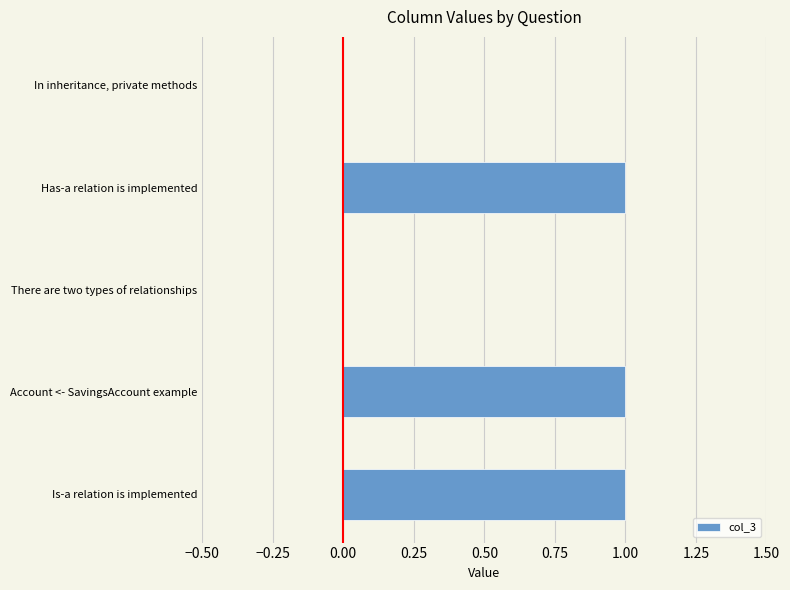

True or false: the data shows 0 at Is-a relation is implemented.

False